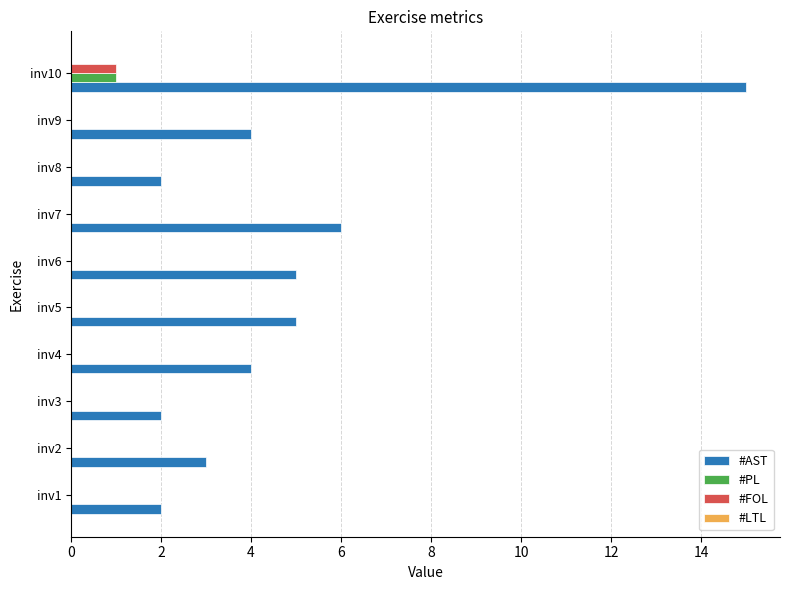

The #AST series shows 1 at inv2. True or false?

False